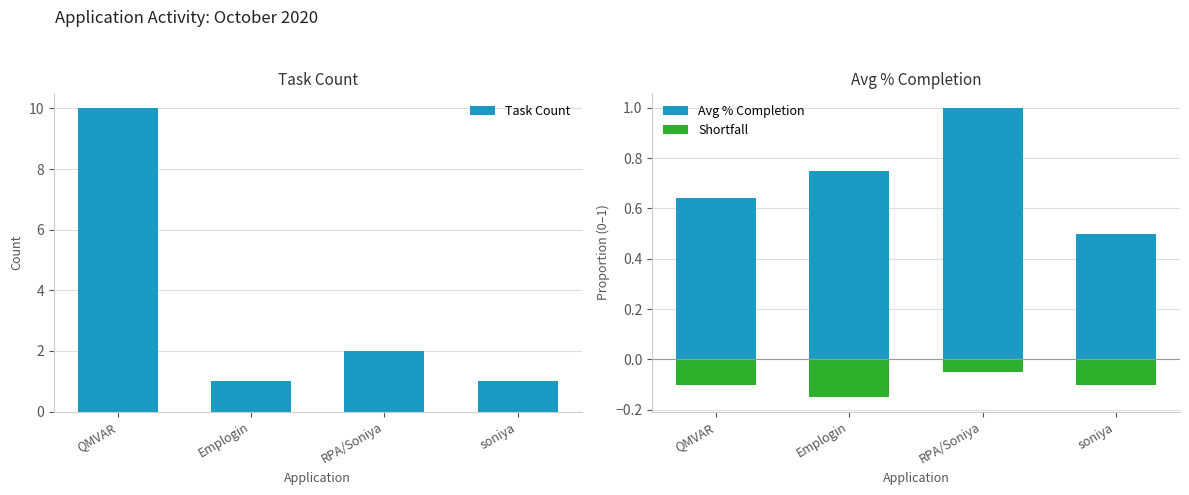

Is it true that Shortfall equals -0.1 at soniya?

False